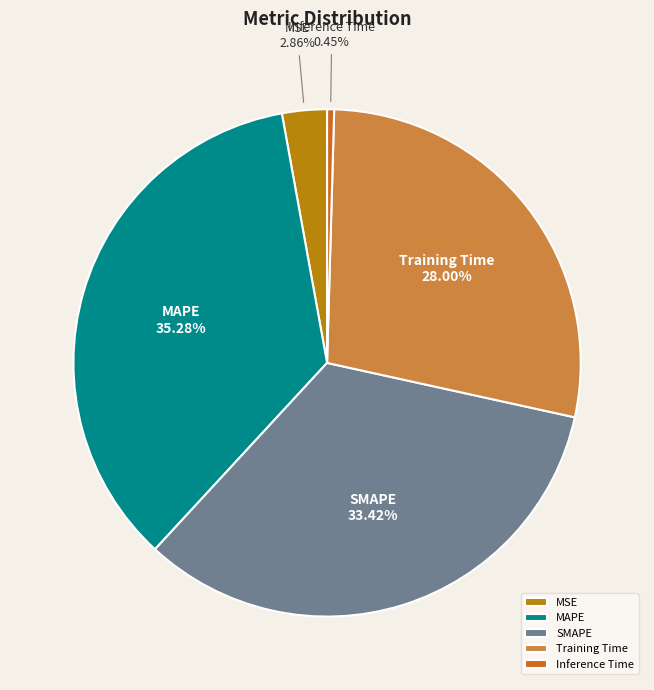

How many slices are in this pie chart?

5